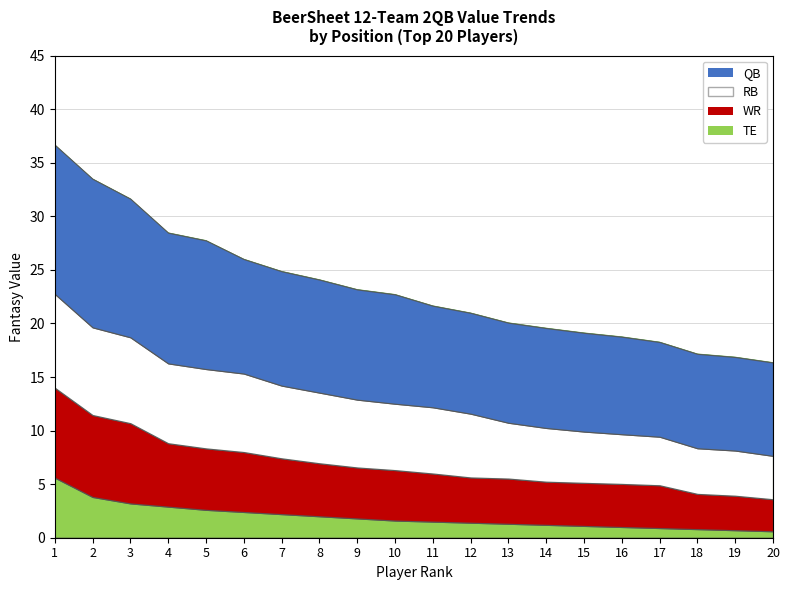

List the series in order of their peak value, lowest first.

TE VAL, WR VAL, RB VAL, QB VAL